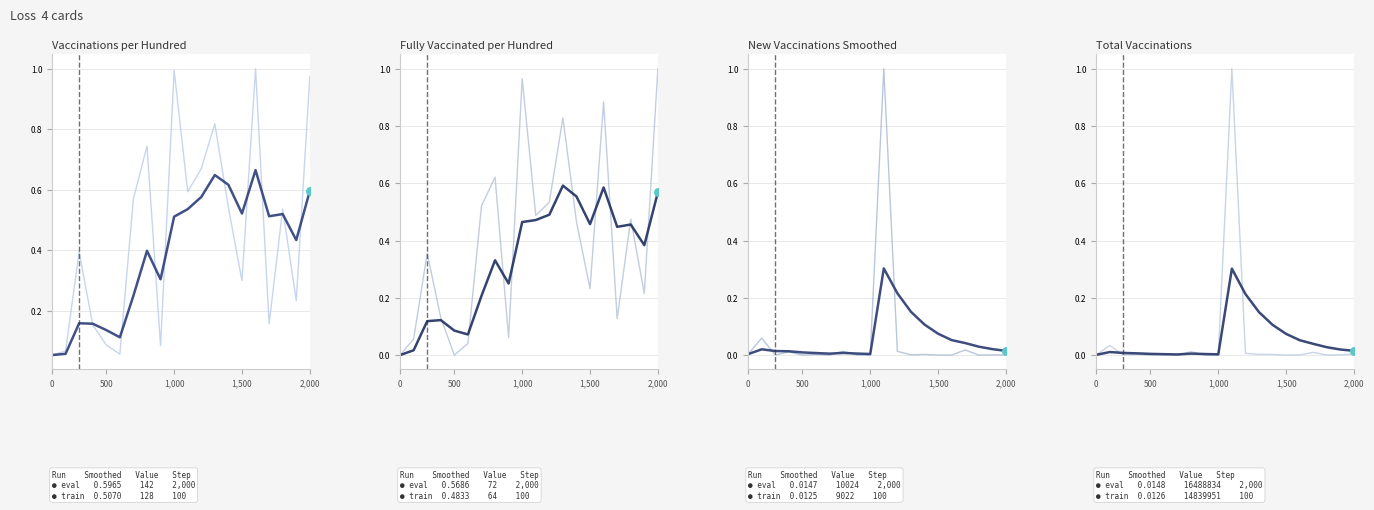

Which series has the largest Y range (max minus min)?

eval_raw